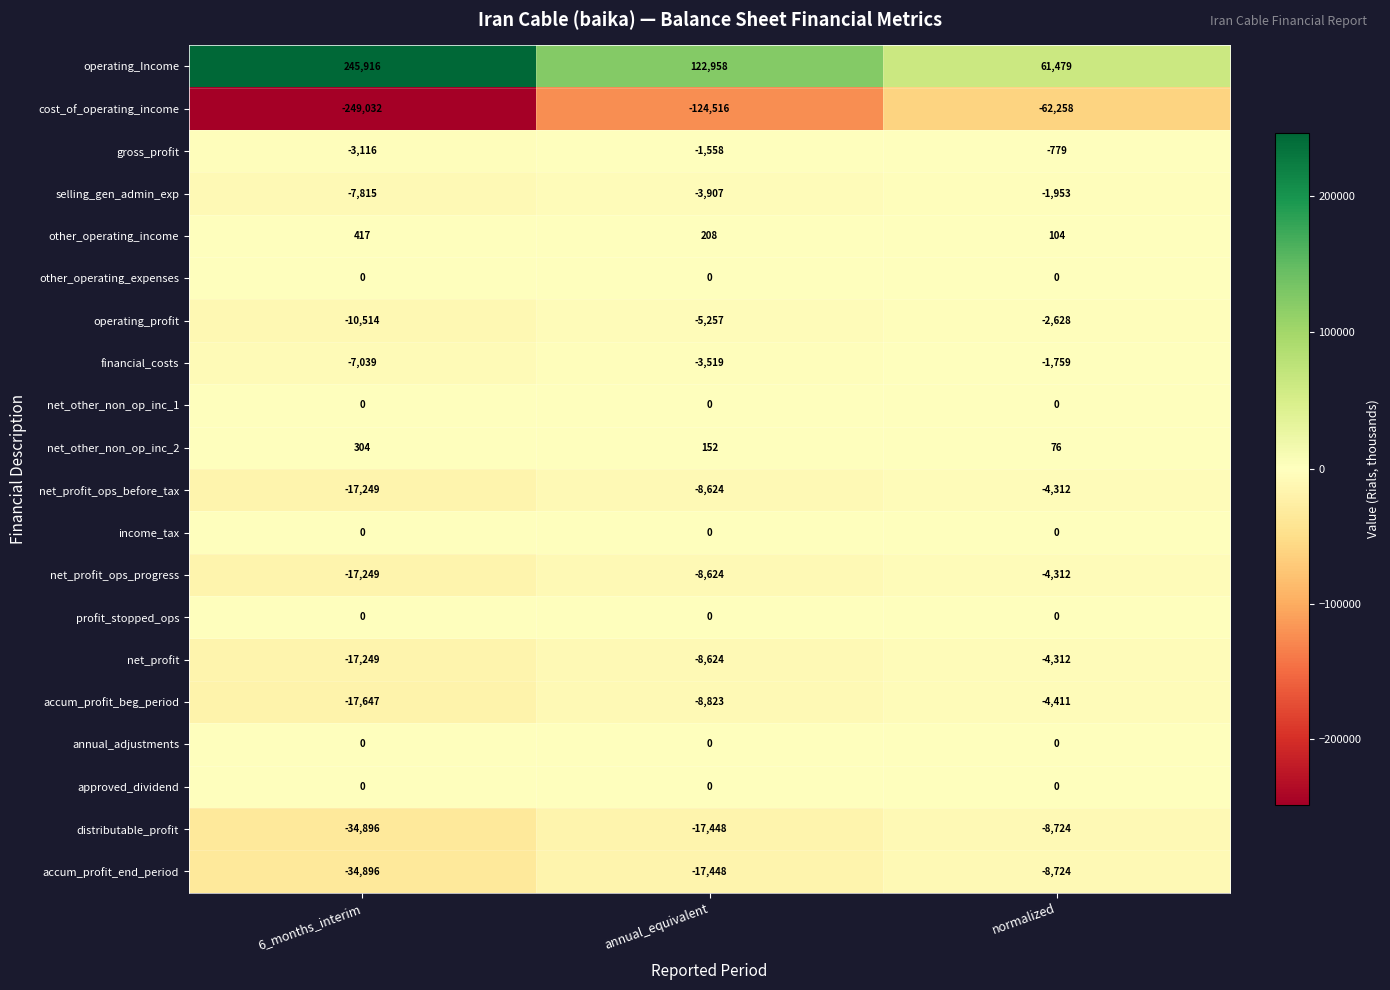

What is the minimum value shown in the chart?

-249032